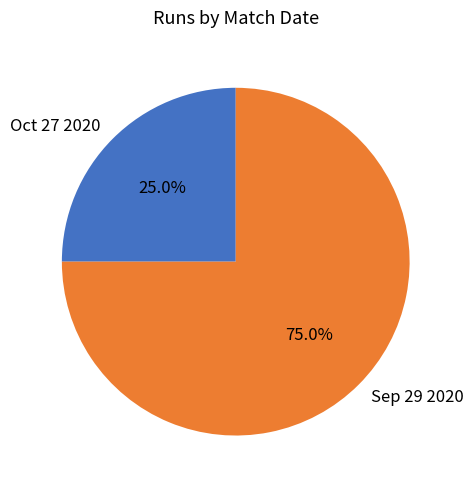

Approximately how many times larger is the value at Sep 29 2020 compared to Oct 27 2020?

3.0